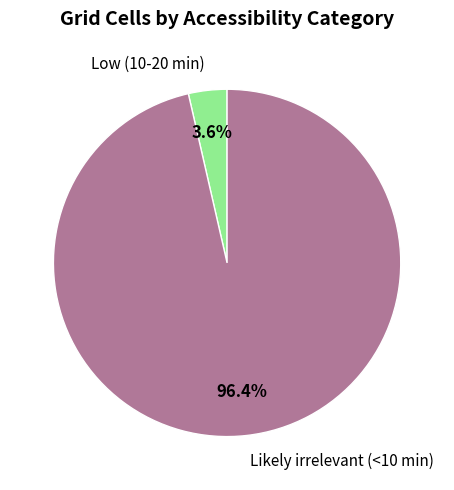

How many slices are in this pie chart?

2